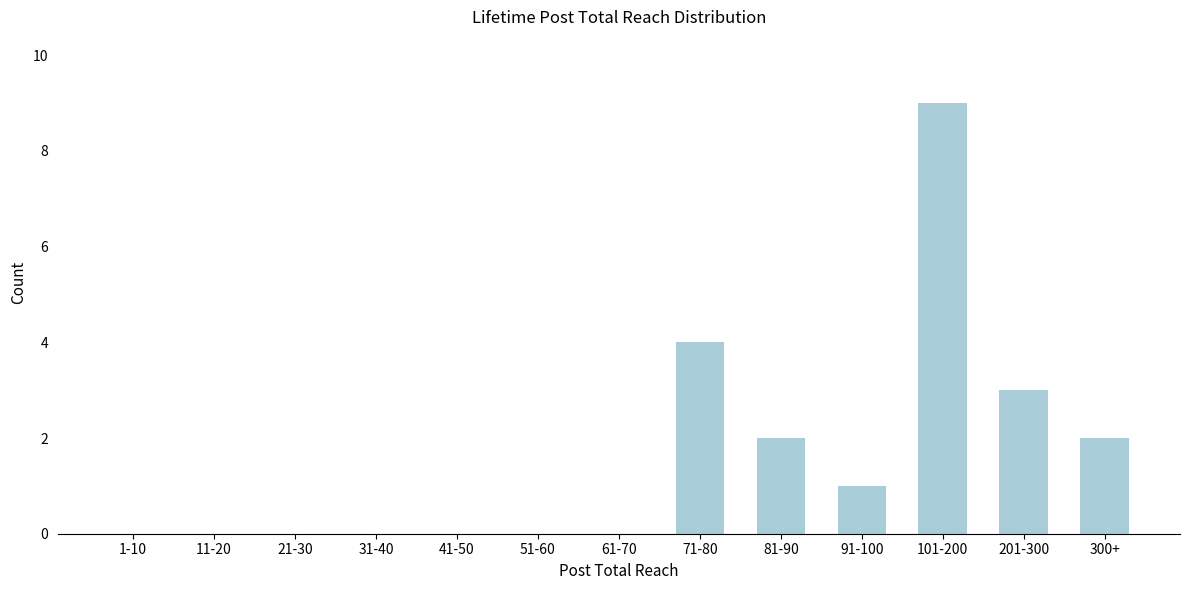

Reading left to right, extract all data points from this chart.

1-10=0	11-20=0	21-30=0	31-40=0	41-50=0	51-60=0	61-70=0	71-80=4	81-90=2	91-100=1	101-200=9	201-300=3	300+=2